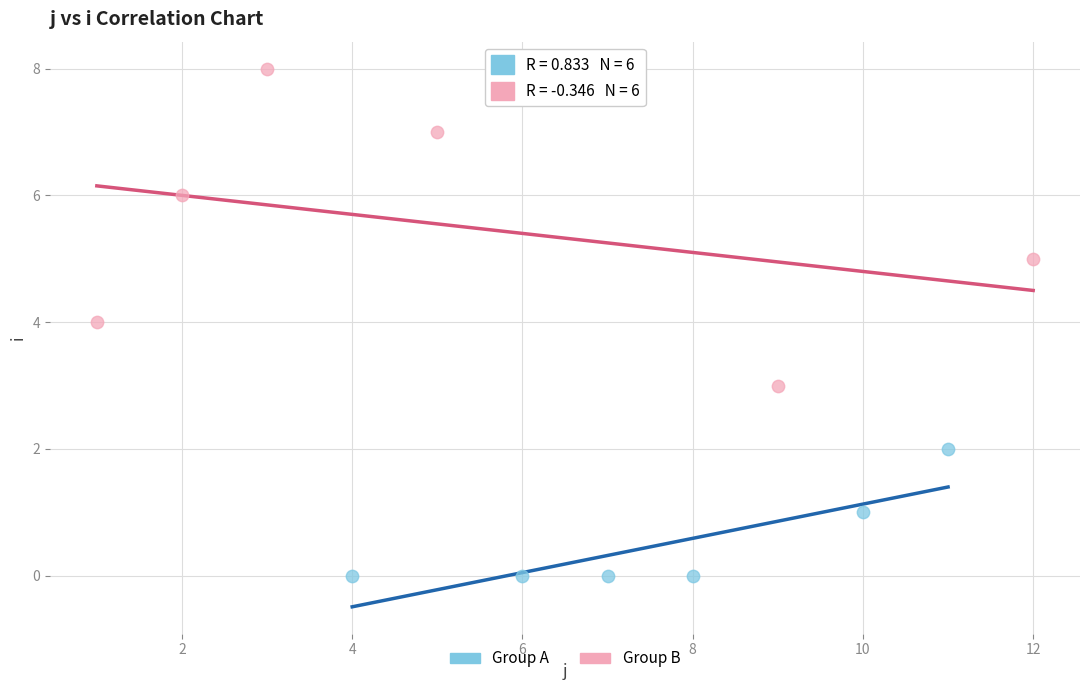

Which series reaches the minimum Y coordinate?

Group A